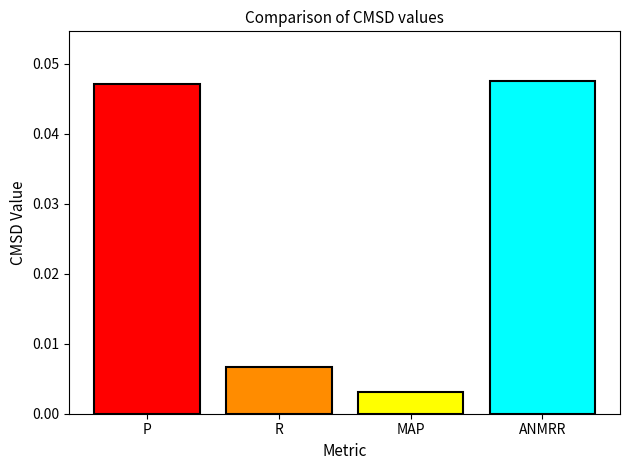

Does the chart contain stacked bars?

No